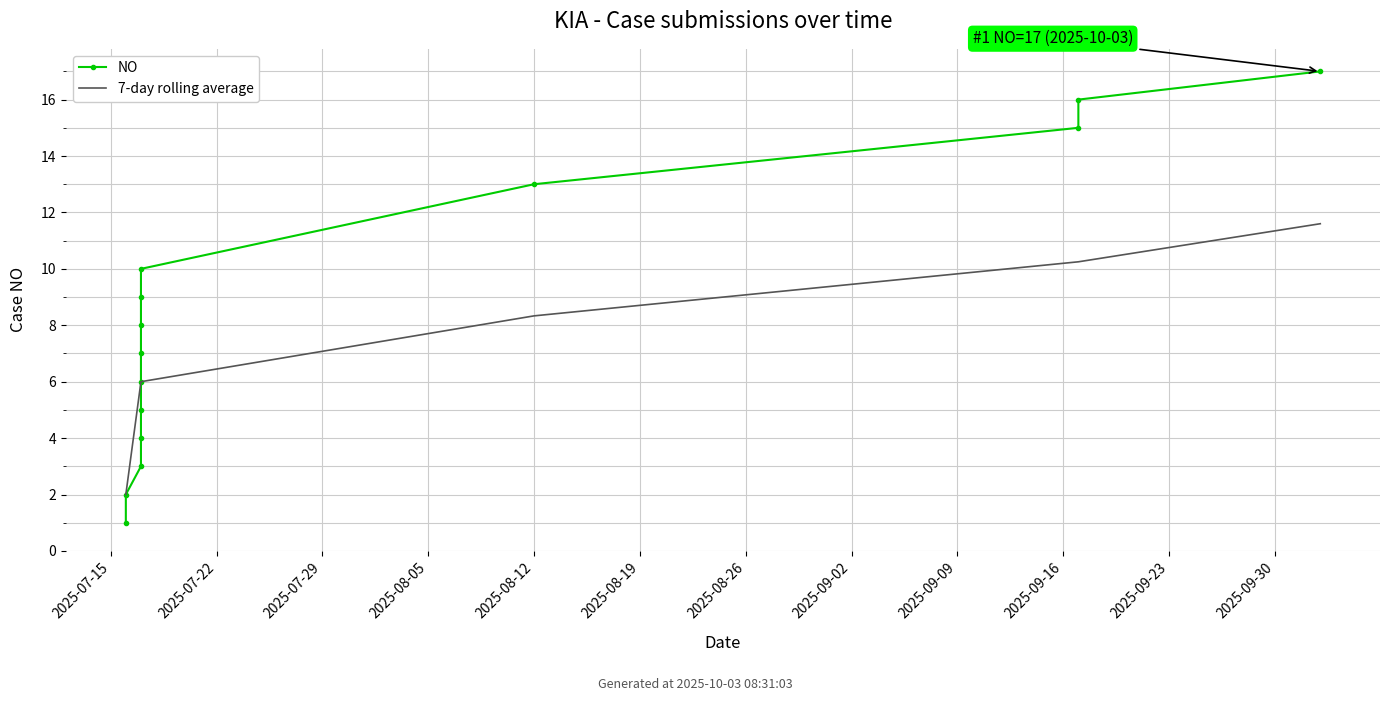

Which category has the lowest value across all series?

2025-07-16